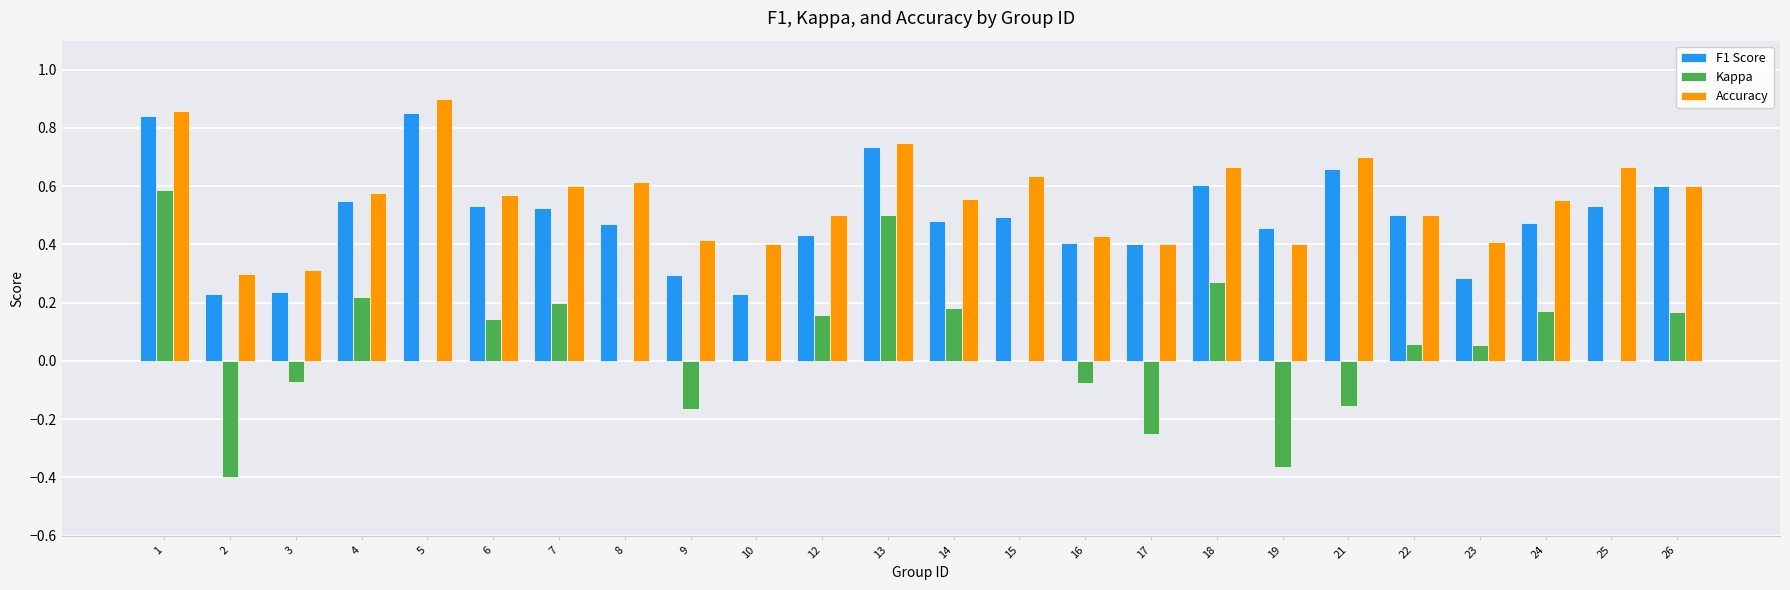

At which category is the sum across all series the highest?

1